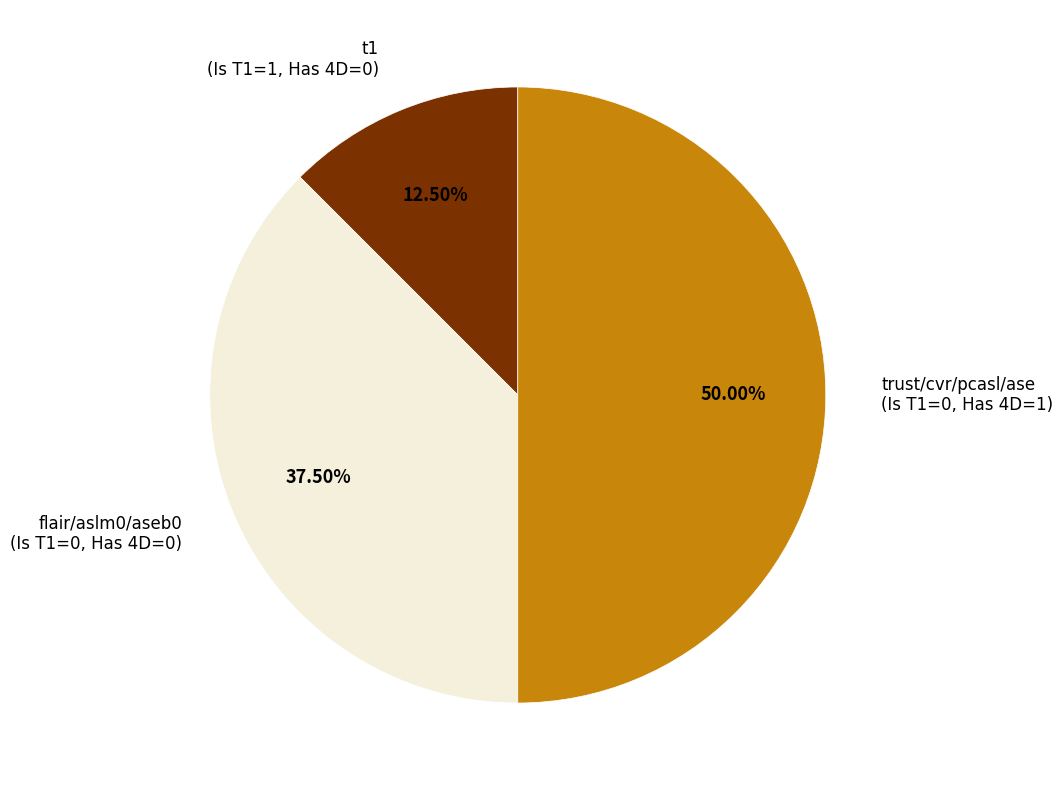

Which category has the smallest portion of the pie?

t1 (Is T1=1, Has 4D=0)